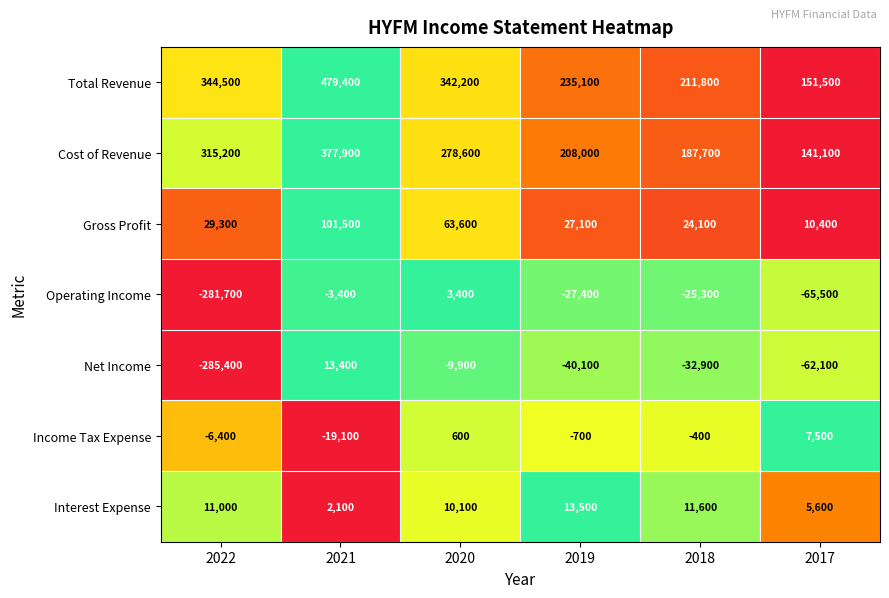

The Income Tax Expense series shows 9878 at 2017. True or false?

False